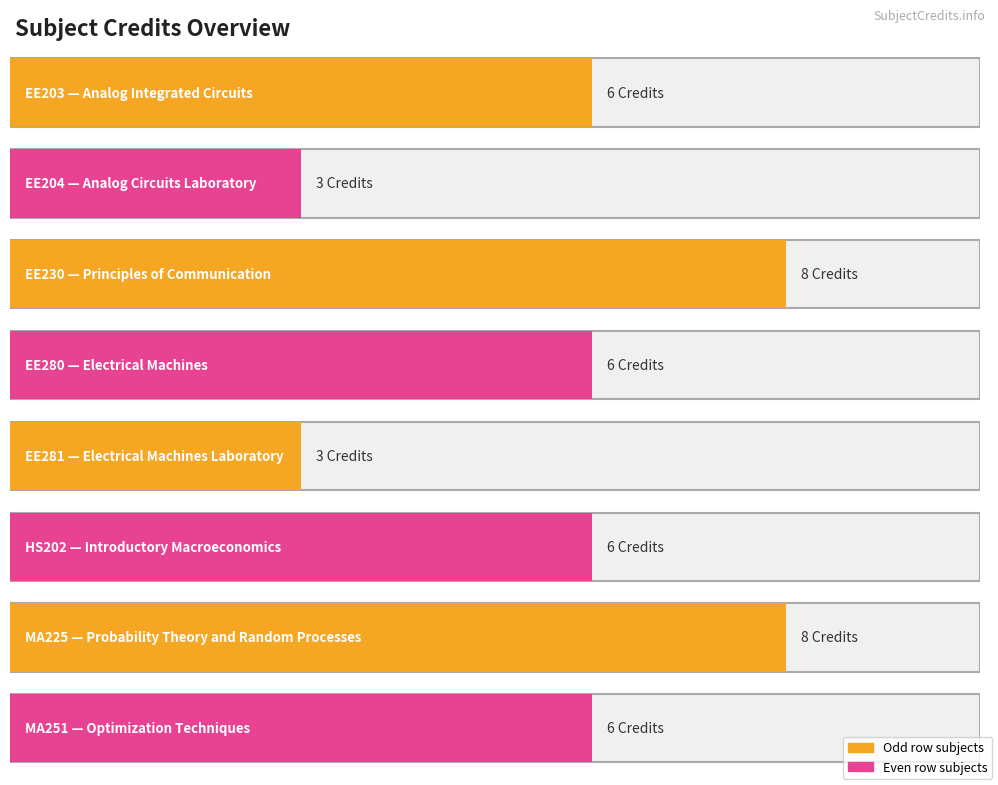

What is the approximate value at MA225?

8